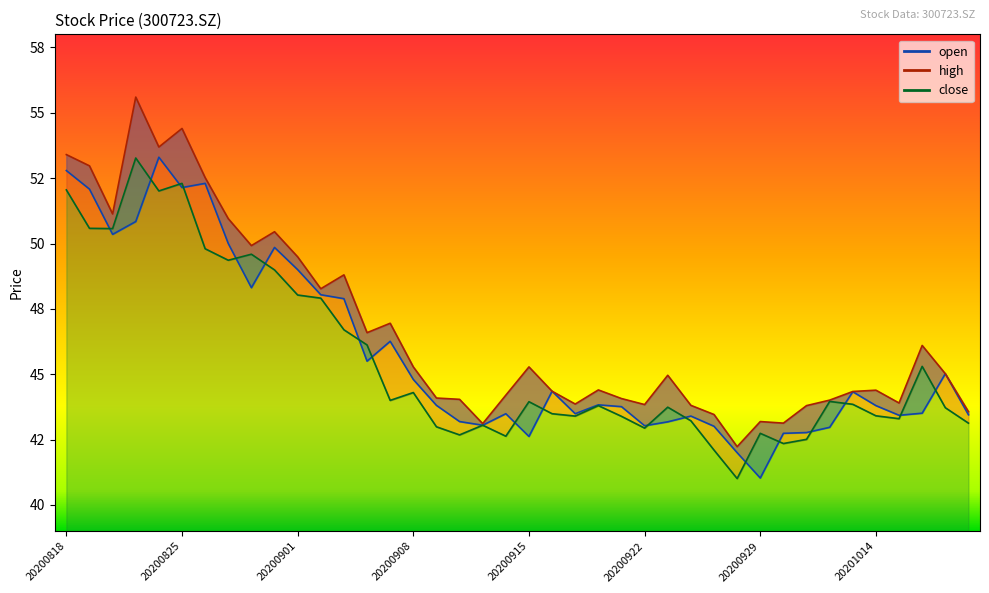

Where does the high series first go above 44?

20200818